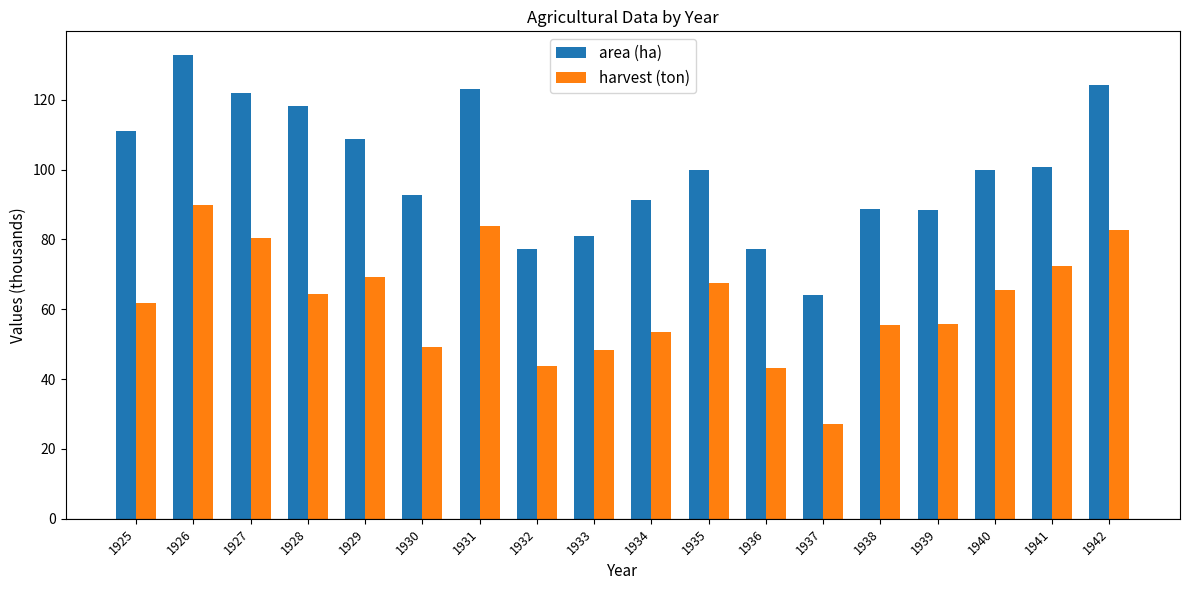

List the series in order of their overall mean, highest first.

area (ha), harvest (ton)